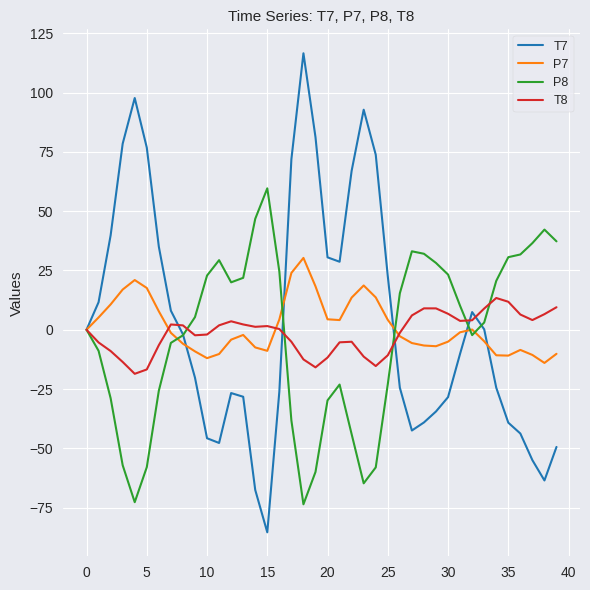

What is the smallest value displayed?

-85.4